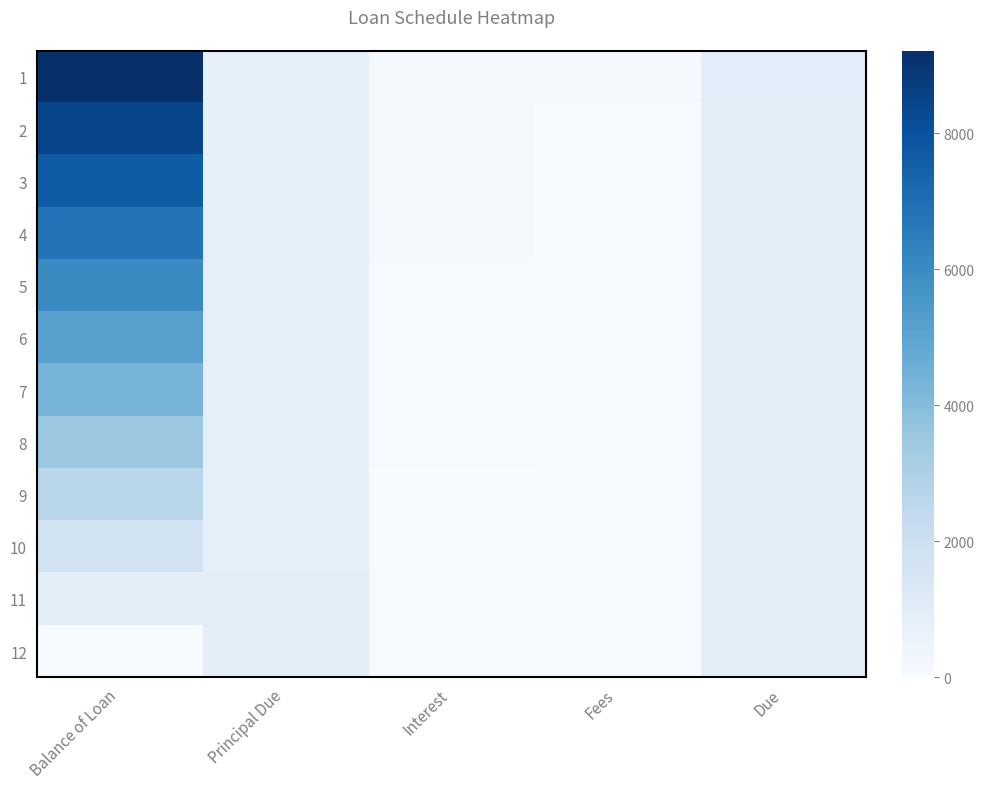

At how many categories does at least one series exceed 8428?

1